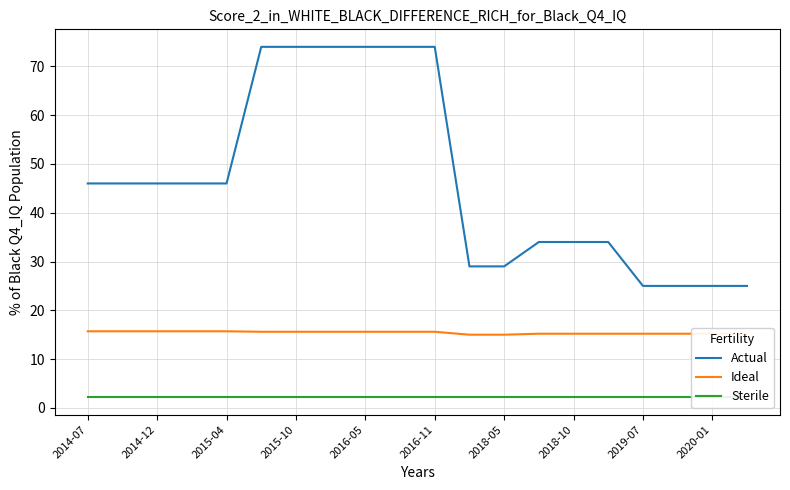

True or false: Actual and Ideal intersect in this chart.

False